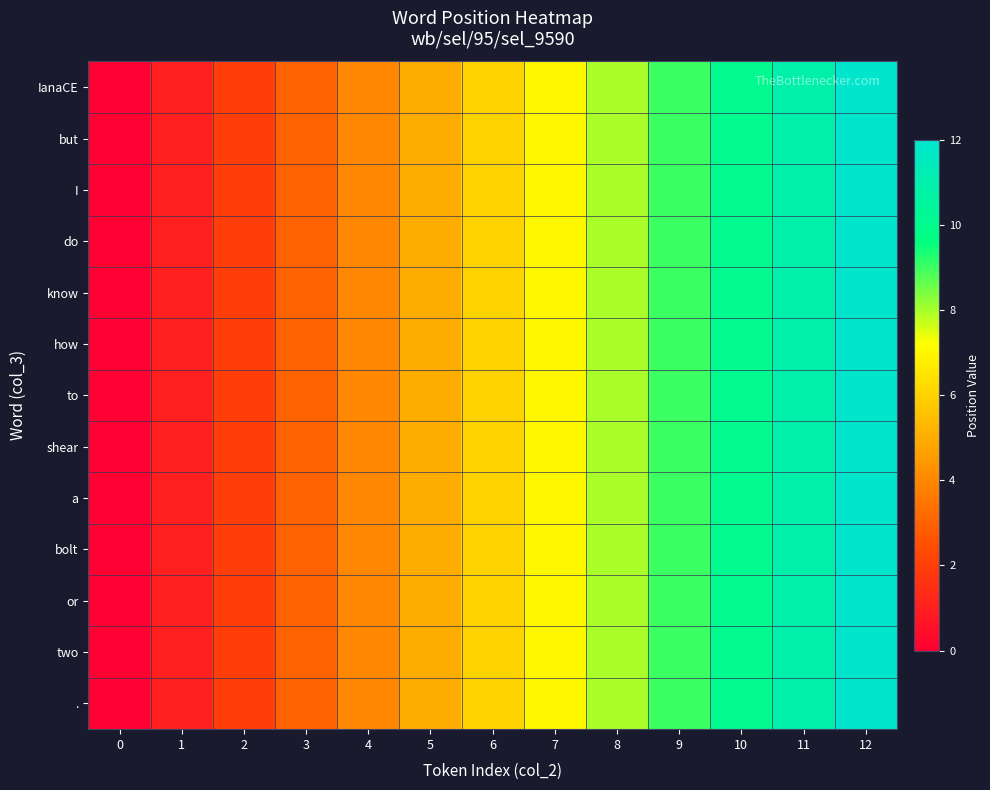

Which has a higher value, 3 or 4?

4